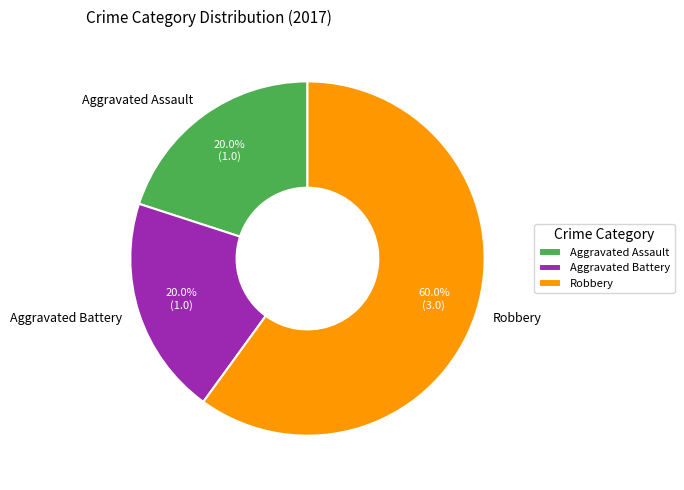

Which slice is the largest?

Robbery